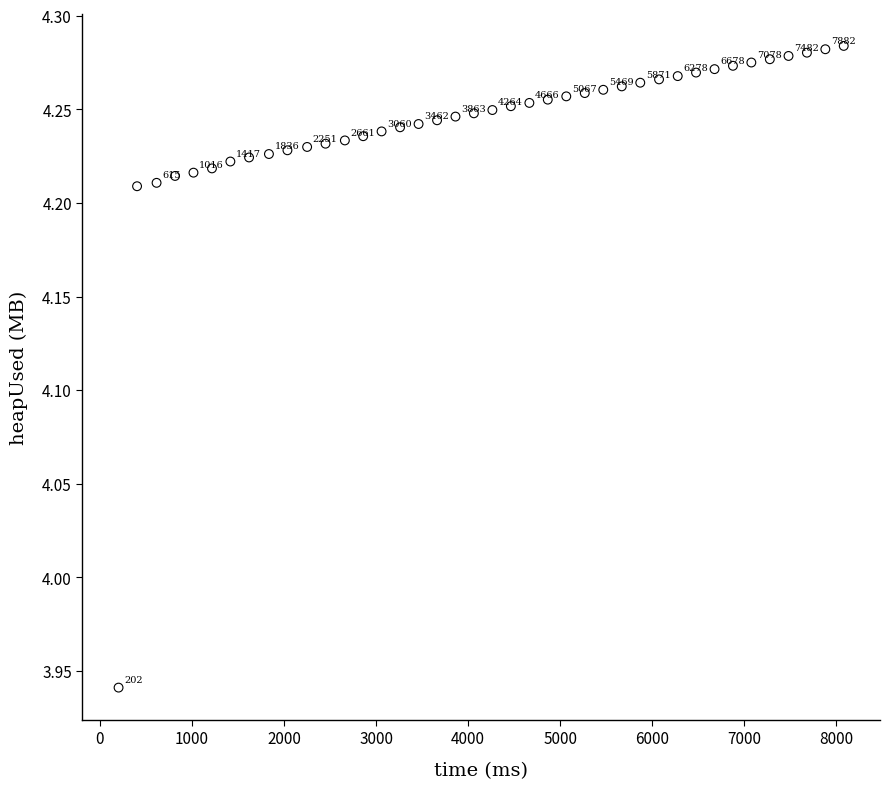

What is the range of Y values (max minus min)?

0.3